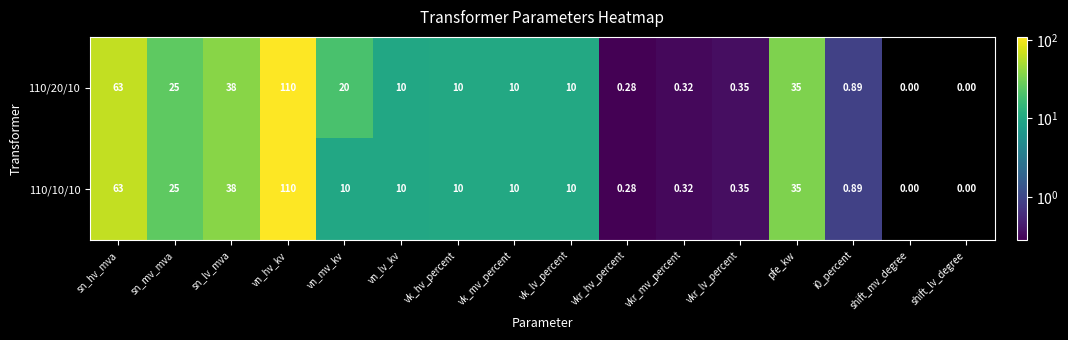

Which category has the highest value in the 110/20/10 series?

vn_hv_kv